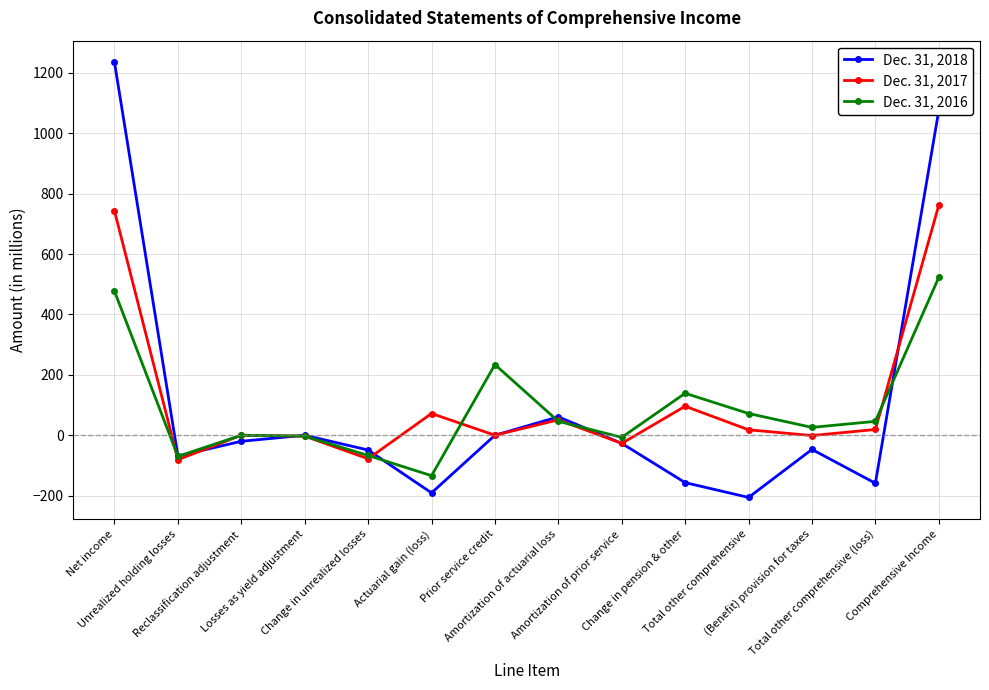

What is the difference between the maximum and minimum values in the Dec. 31, 2018 series?

1441